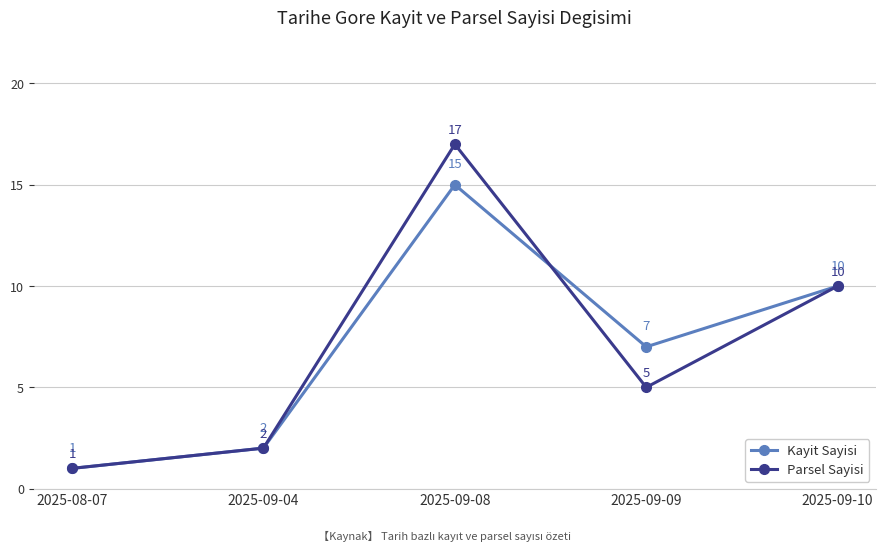

At 2025-09-08, list the series in order from largest to smallest.

Parsel Sayisi, Kayit Sayisi